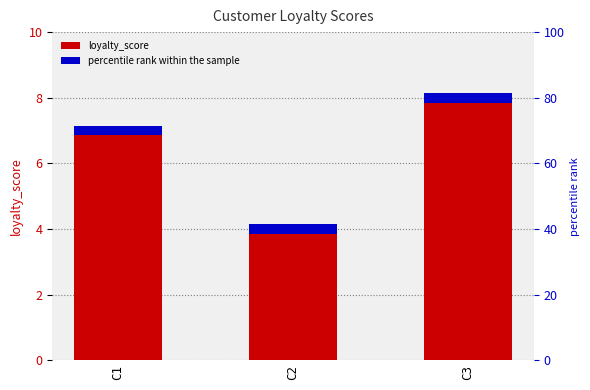

Where is the data nearest to the value 6?

C1